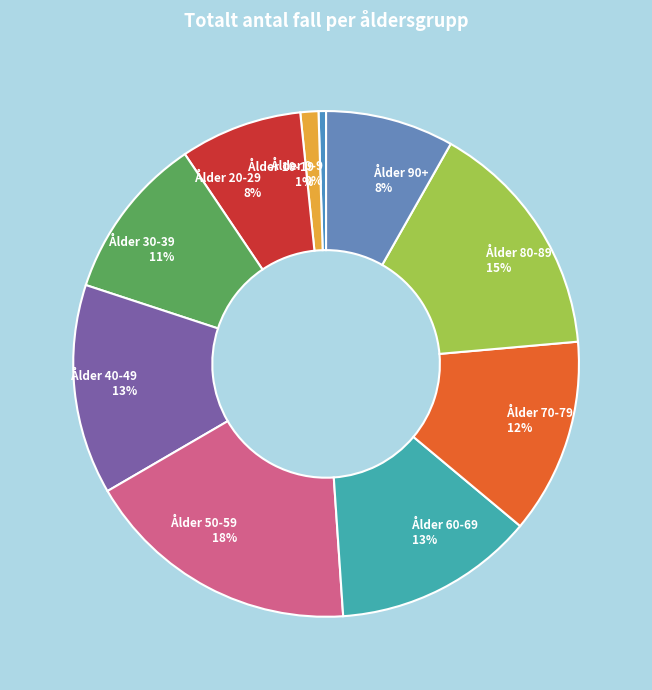

To the nearest percent, what is the combined percentage of Ålder 30-39 and Ålder 10-19?

12%